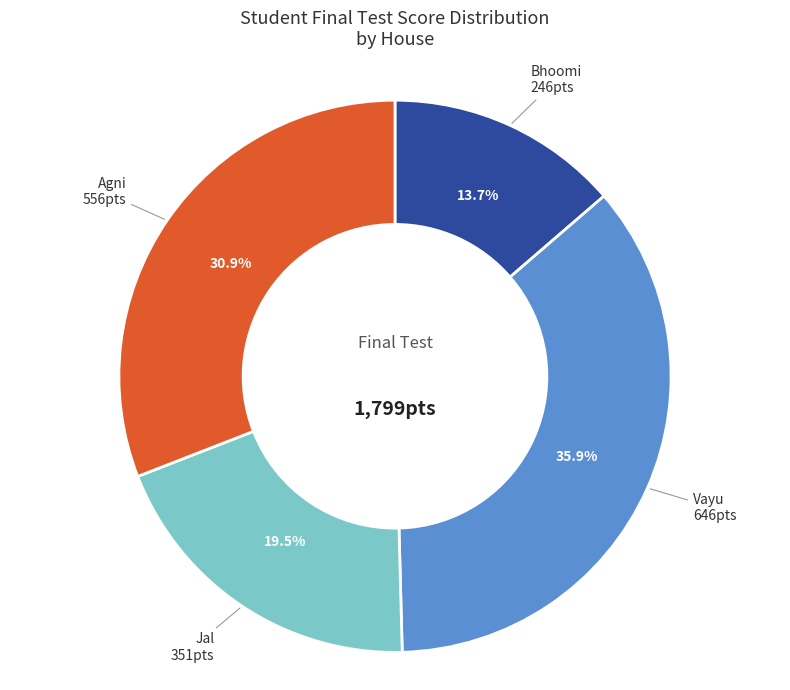

Does any single category account for the majority?

No